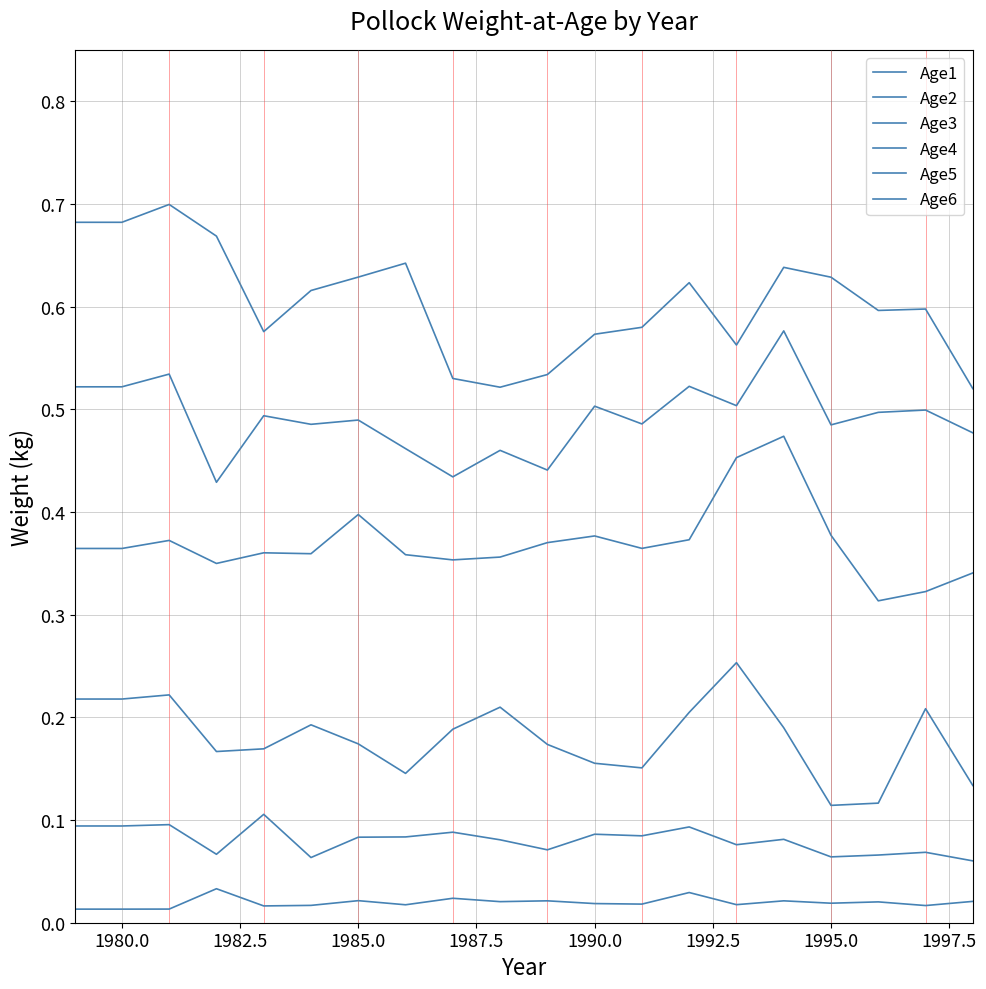

List the series in order of their peak value, lowest first.

Age1, Age2, Age3, Age4, Age5, Age6